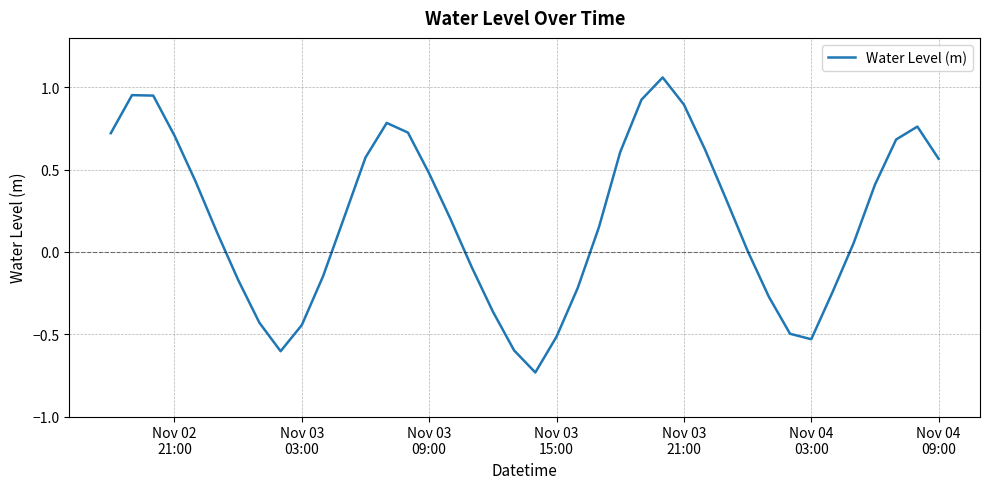

What is the sum of all values?

8.0